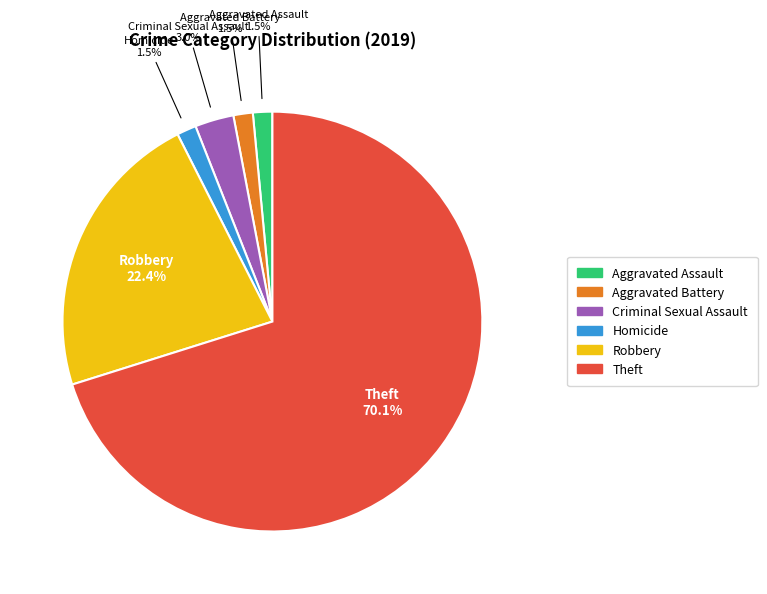

Which category accounts for the majority?

Theft